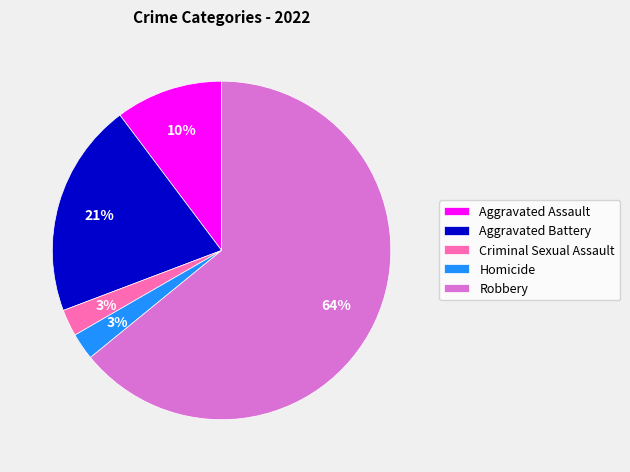

Does any single category account for the majority?

Yes